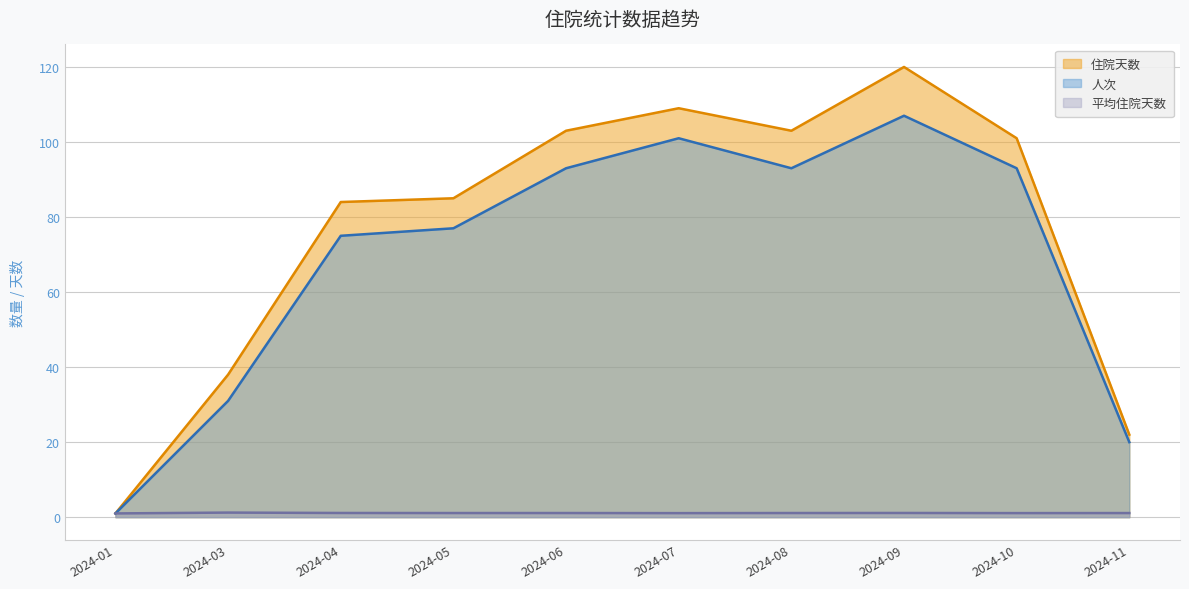

Rank the categories by 人次 value from highest to lowest.

2024-09, 2024-07, 2024-06, 2024-08, 2024-10, 2024-05, 2024-04, 2024-03, 2024-11, 2024-01